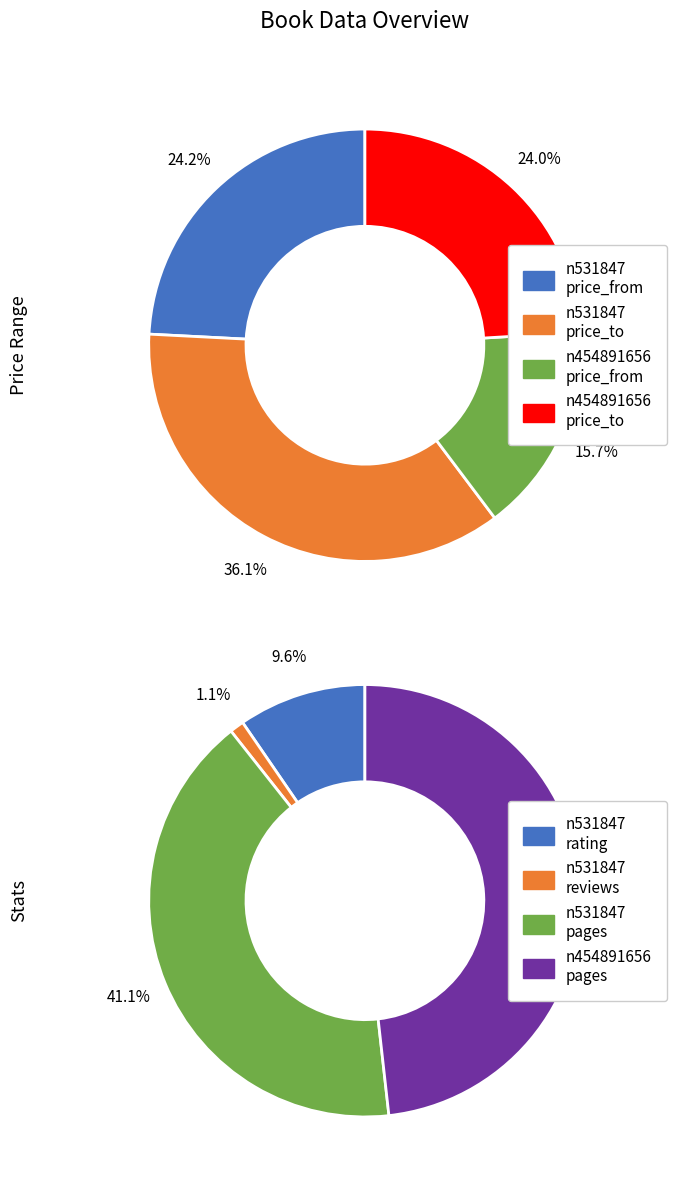

Rank the categories by value from highest to lowest.

n531847, n454891656